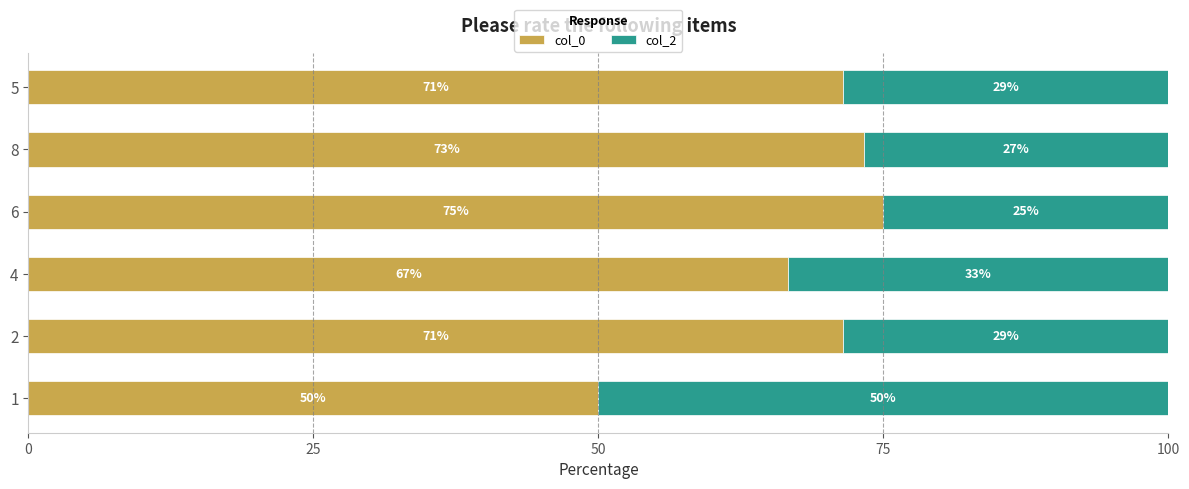

The col_0 series shows 29.2 at 4. True or false?

False